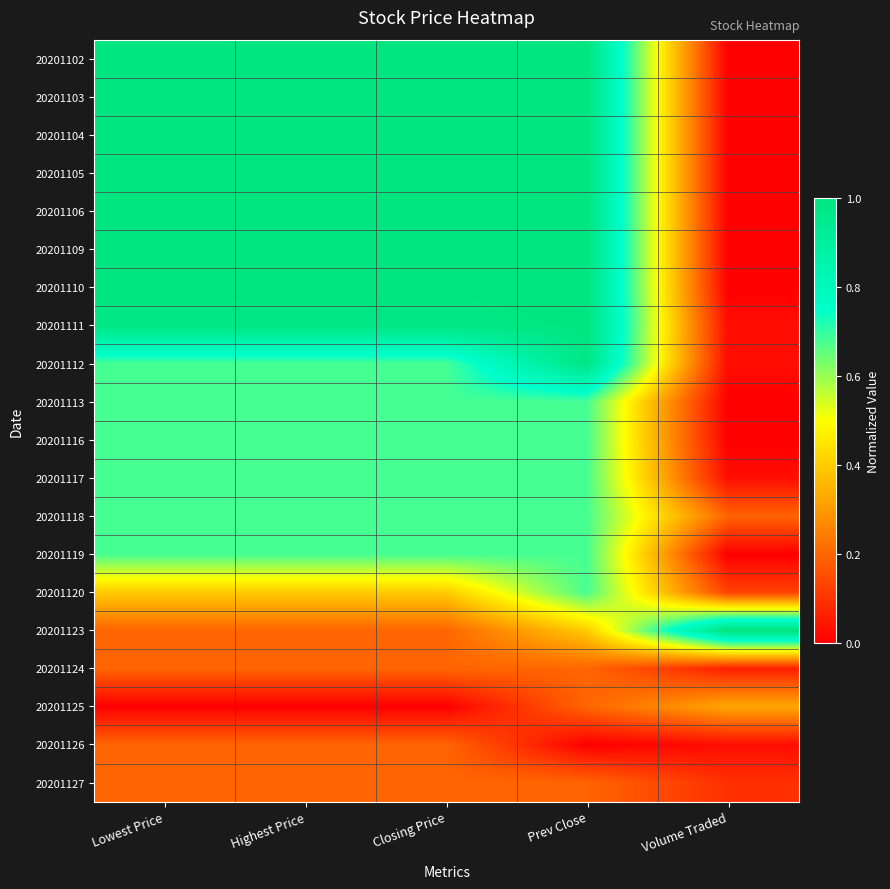

Between Lowest Price and Volume Traded, which is larger?

Lowest Price